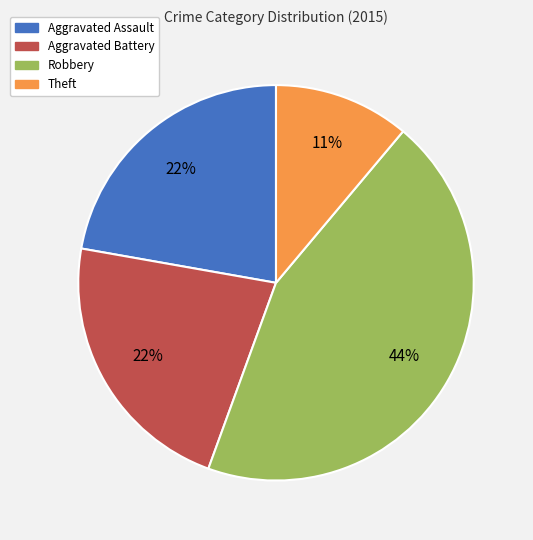

Does any single category account for the majority?

No